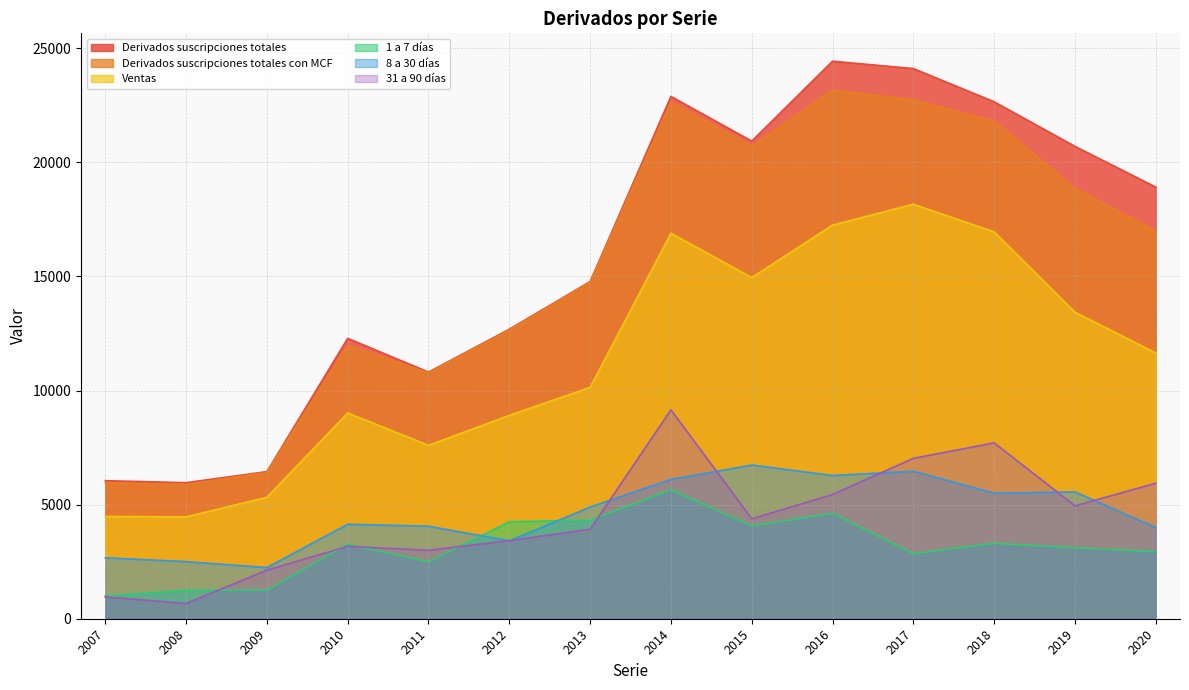

How many interior local peaks does the Ventas series have?

3